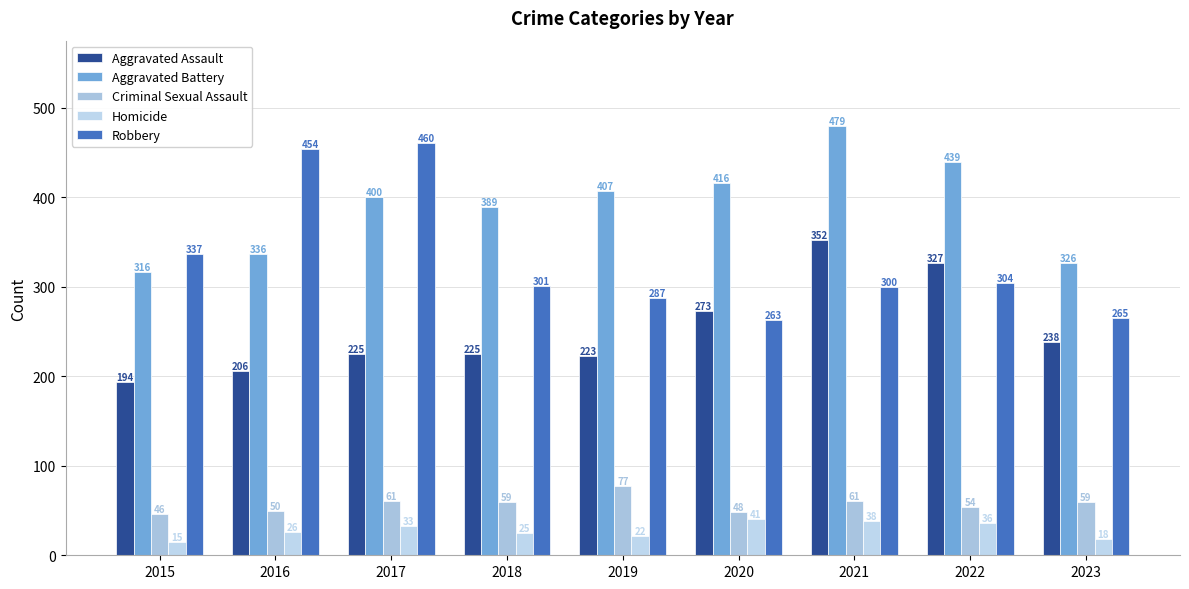

What is the sum of the Aggravated Assault values at 2021 and 2020?

625